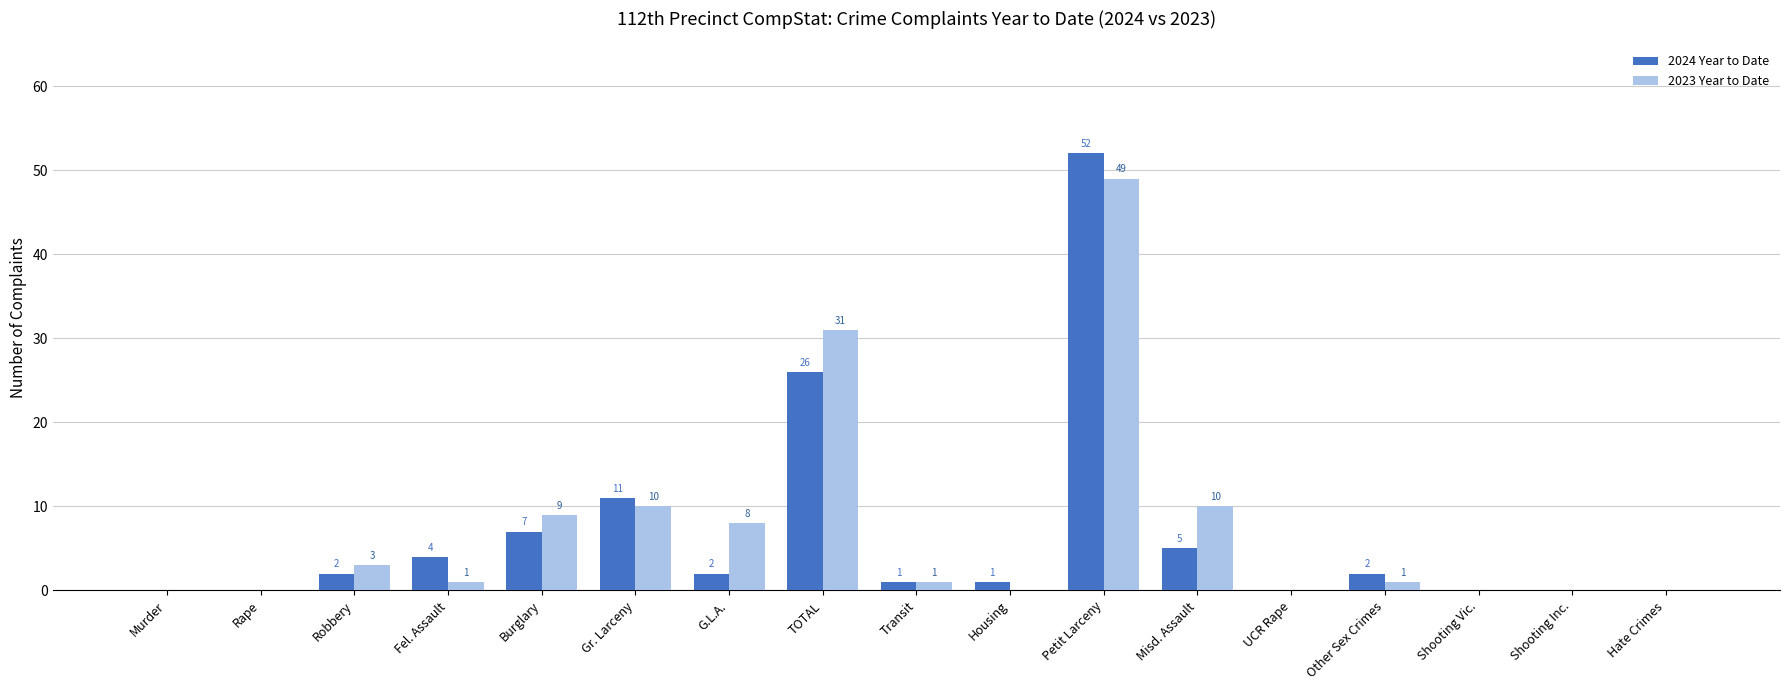

At which category is the sum across all series the highest?

Petit Larceny